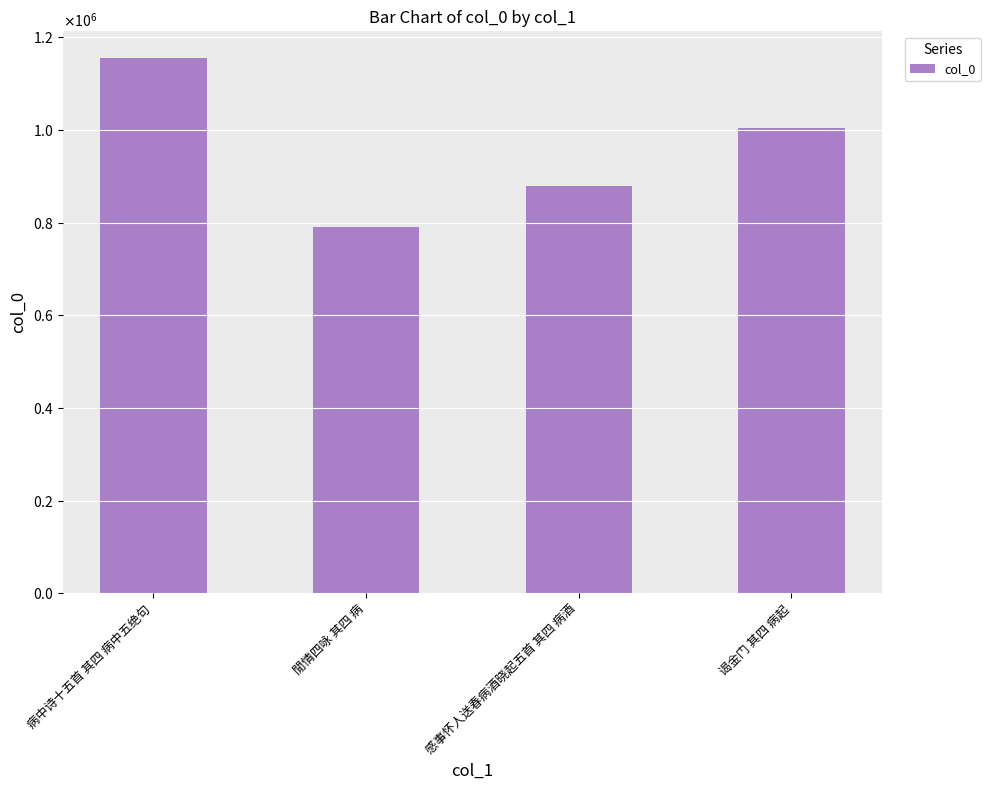

What is the label of the 2nd bar from the left?

閒情四咏 其四 病